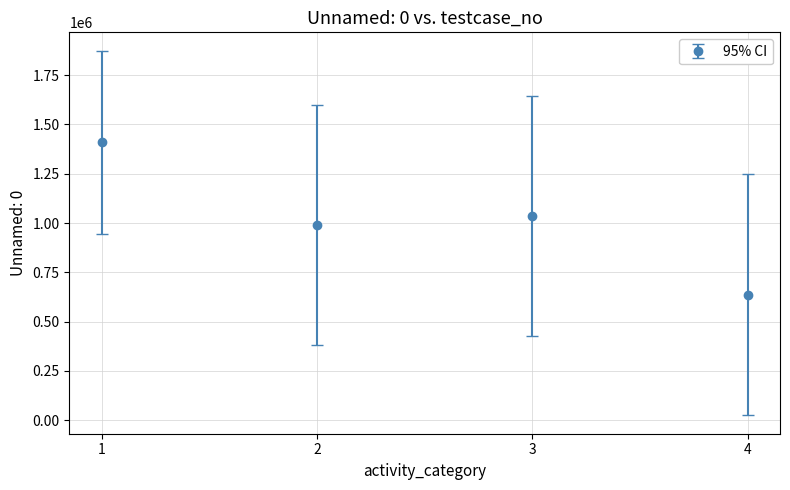

What is the value of the 2nd point from the left?

988888.0